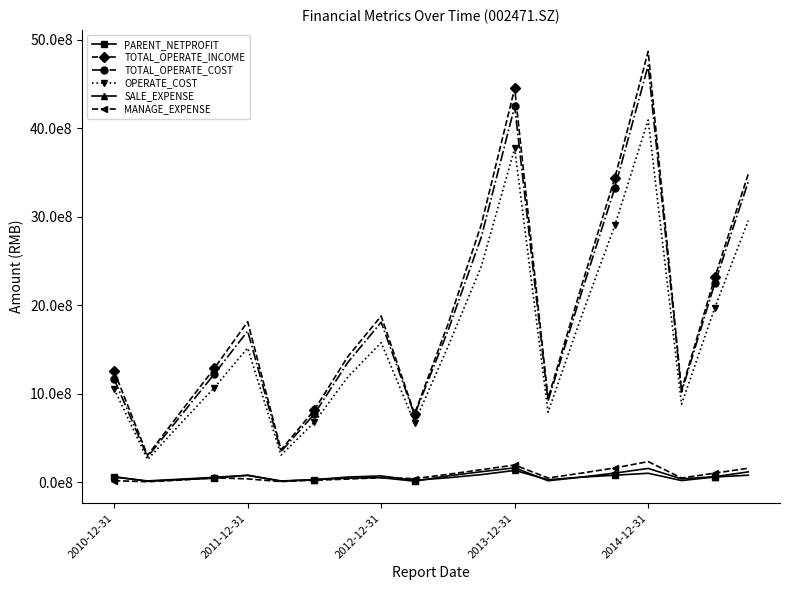

Is this an area chart (filled region under the line)?

No